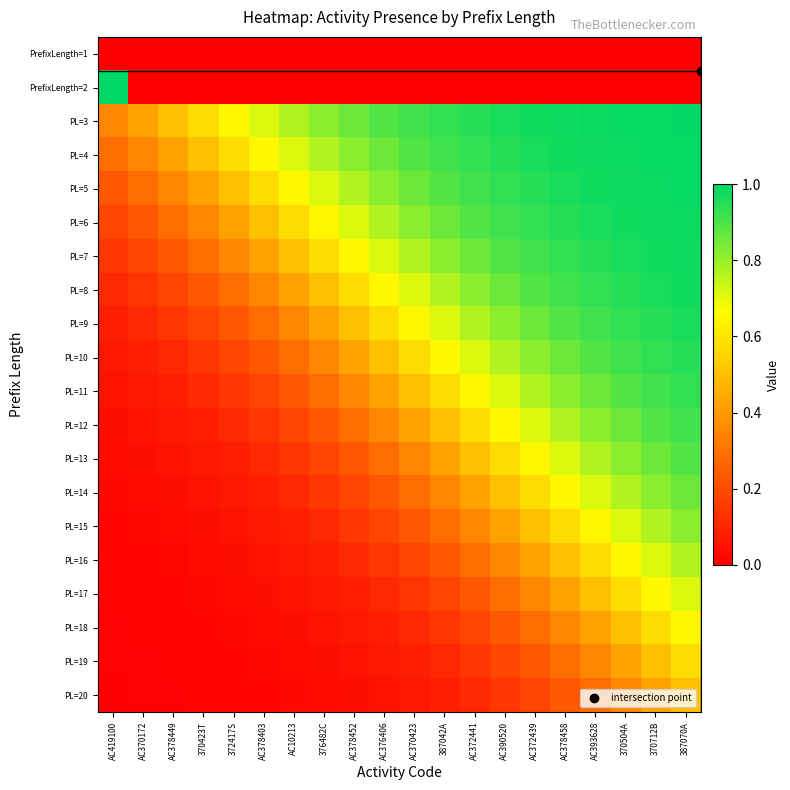

Rank the series by their maximum value, from lowest to highest.

PrefixLength=1, PL=20, PL=19, PL=18, PL=17, PL=16, PL=15, PL=14, PL=13, PL=12, PL=11, PL=10, PL=9, PL=8, PL=7, PL=6, PL=5, PL=4, PL=3, PrefixLength=2